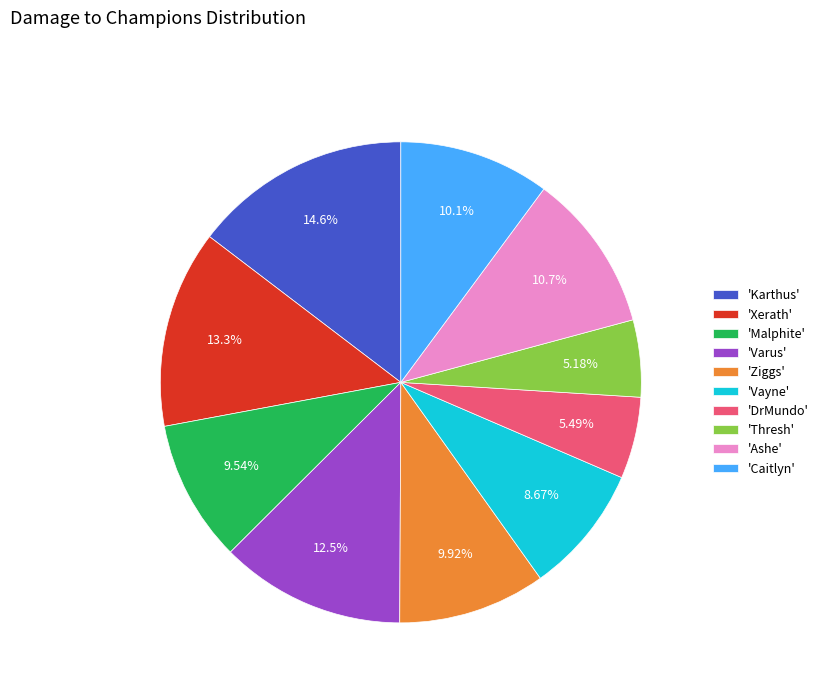

Do 'Varus' and 'Karthus' together represent more than half of the pie?

No